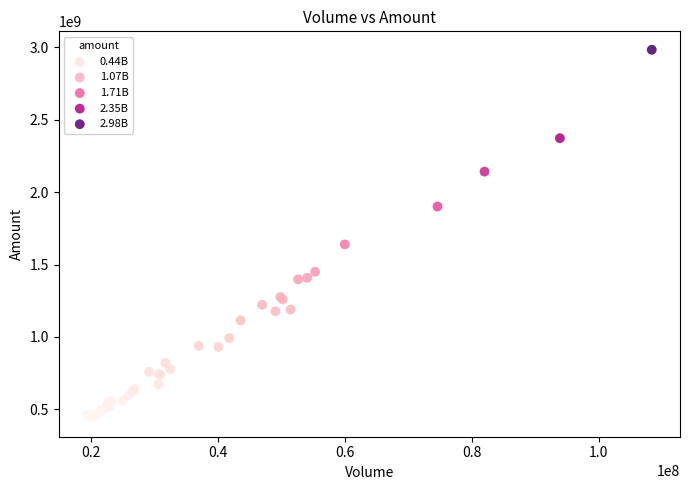

What Y value in the scatter plot is closest to 1710779024?

1638996096